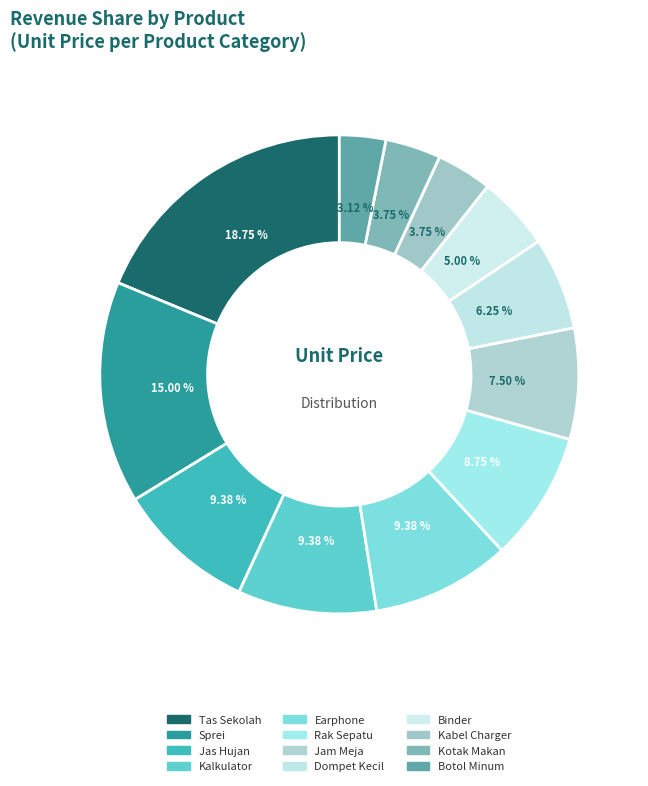

How many segments does this pie chart have?

12